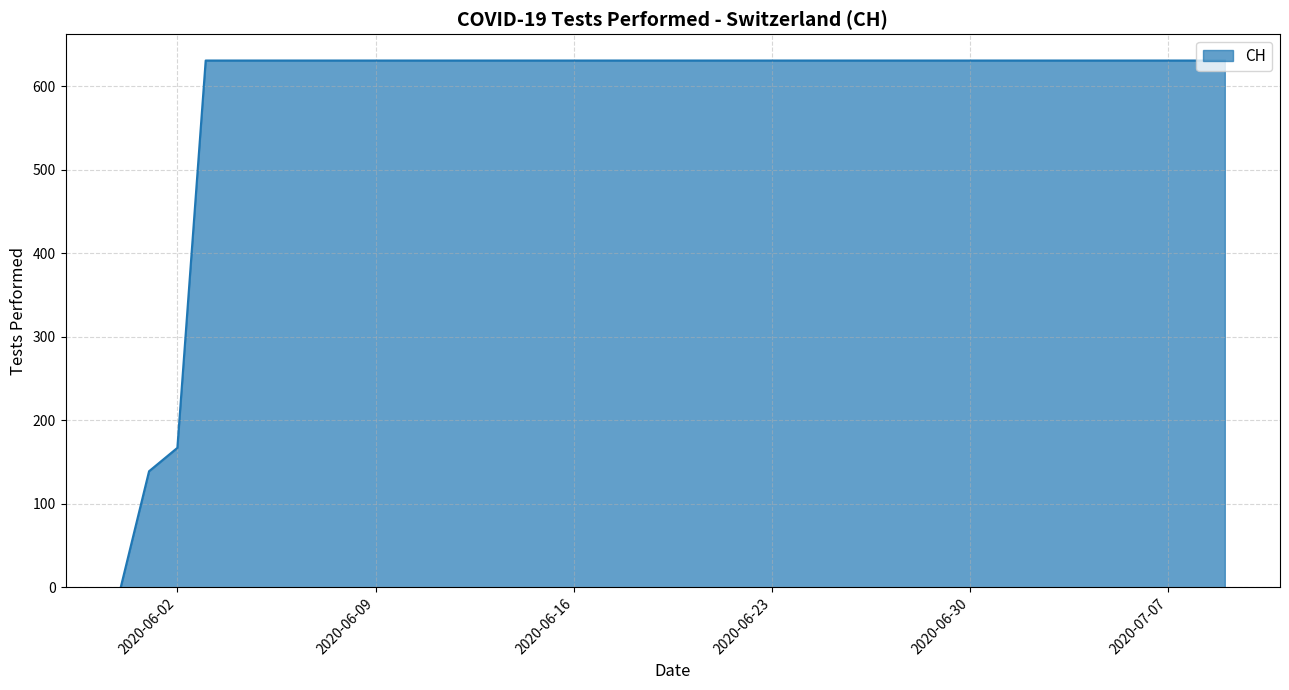

What is the greatest value displayed?

631